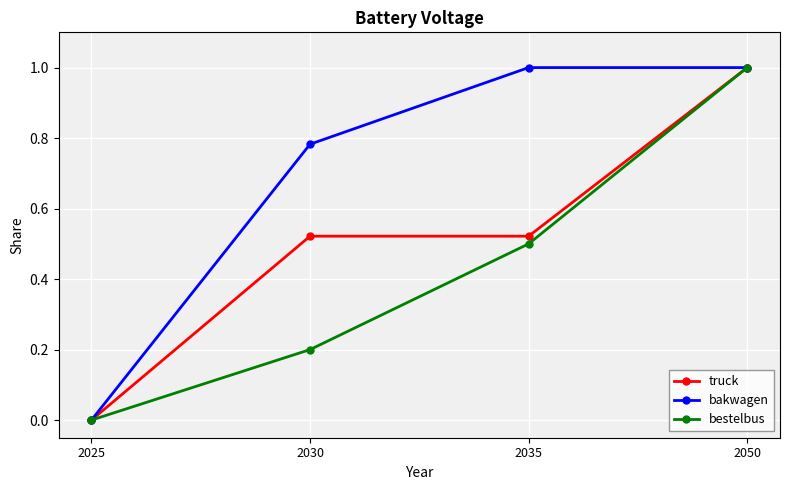

Count the number of categories in the chart.

4